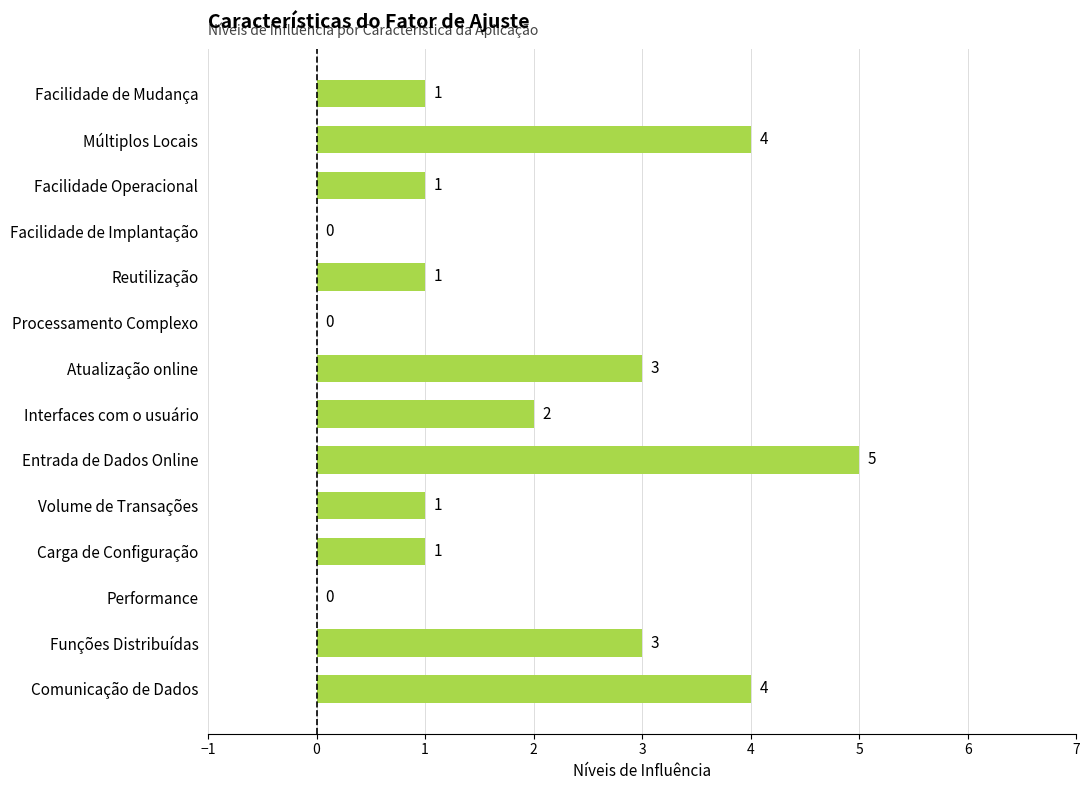

How many values are between 1 and 3?

8